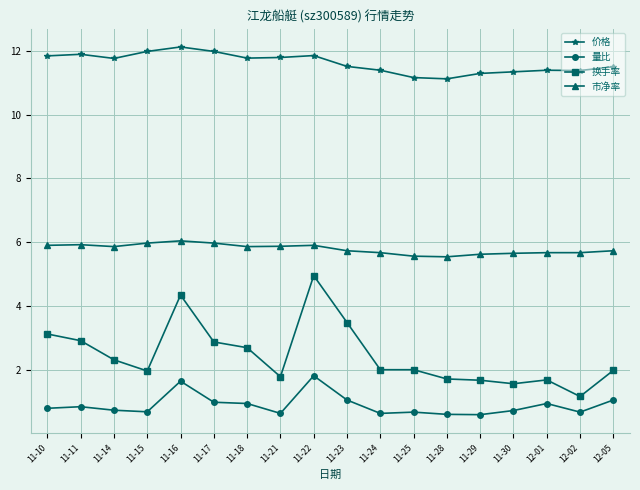

Which series has the largest total across all categories?

价格